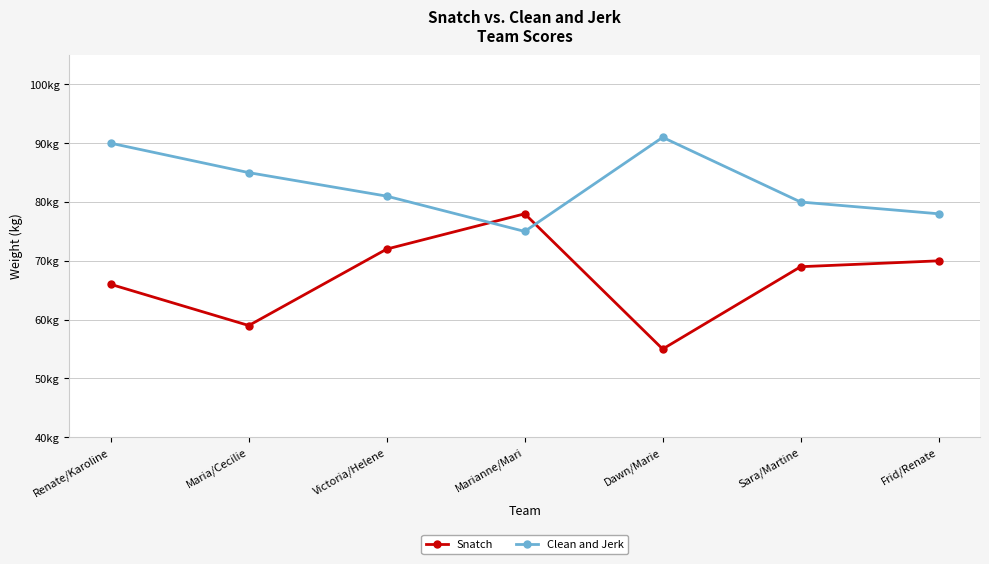

What is the total value across all series at Victoria/Helene?

153